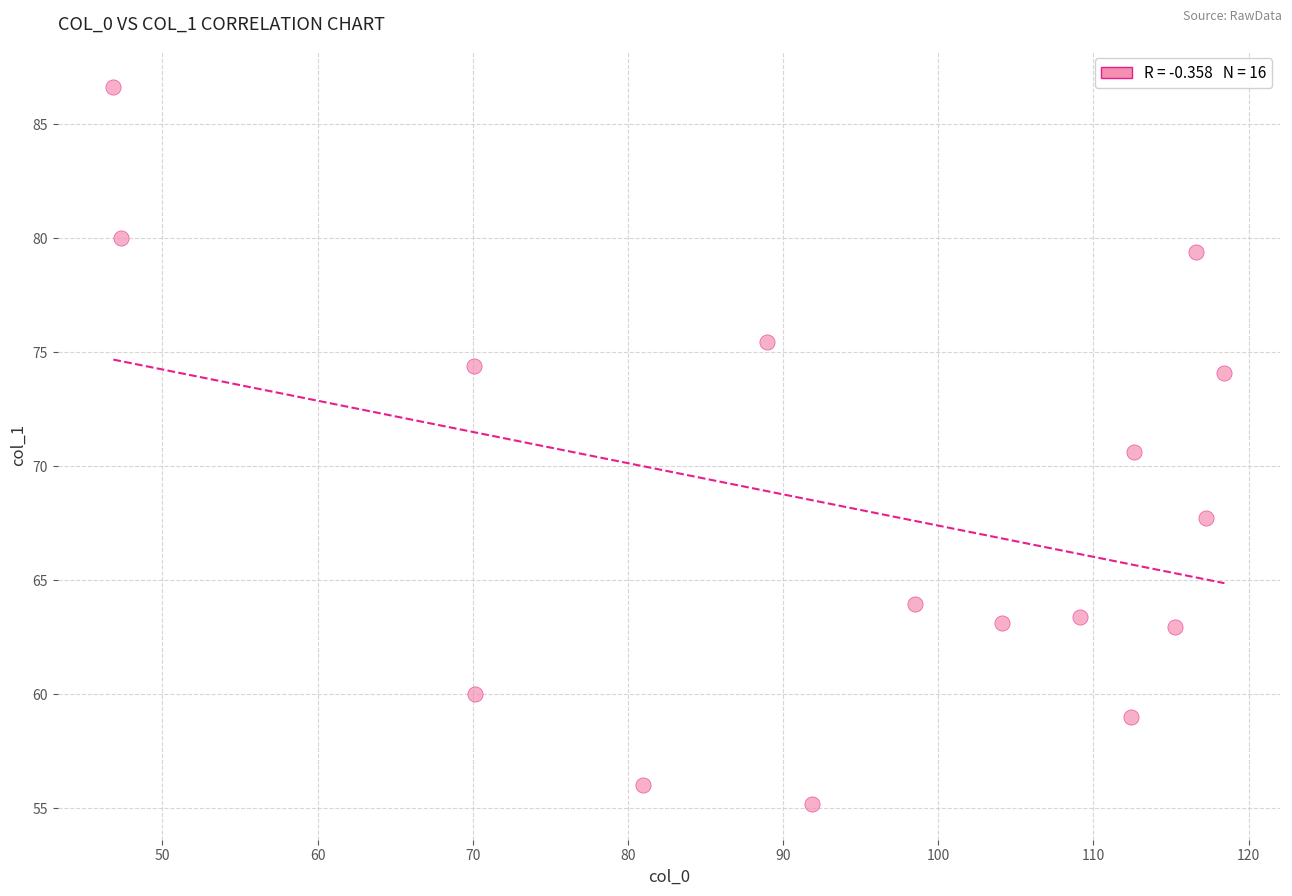

What Y value in the scatter plot is closest to 70?

70.6